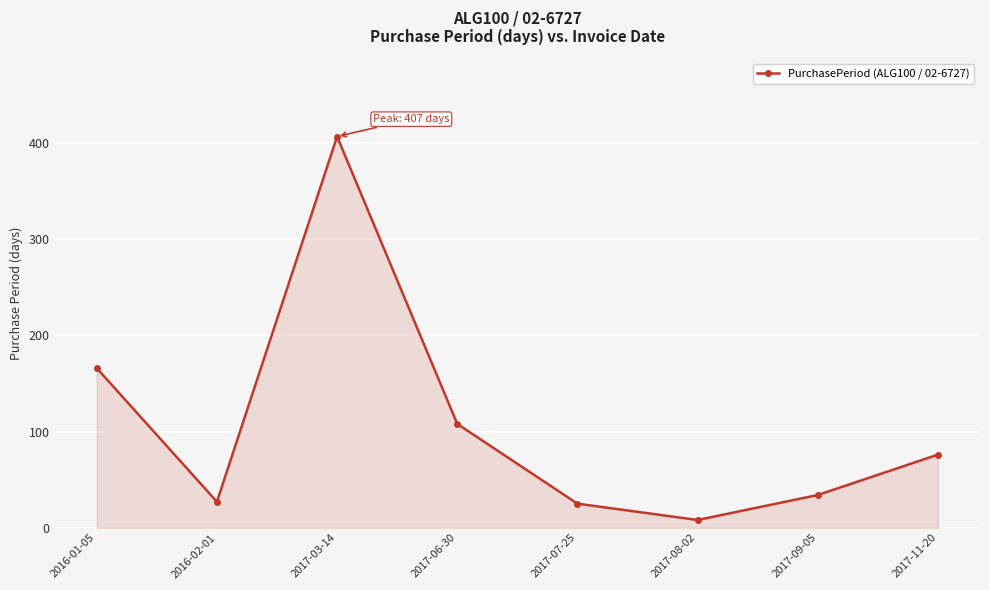

Reading left to right, extract all data points from this chart.

166	27	407	108	25	8	34	76